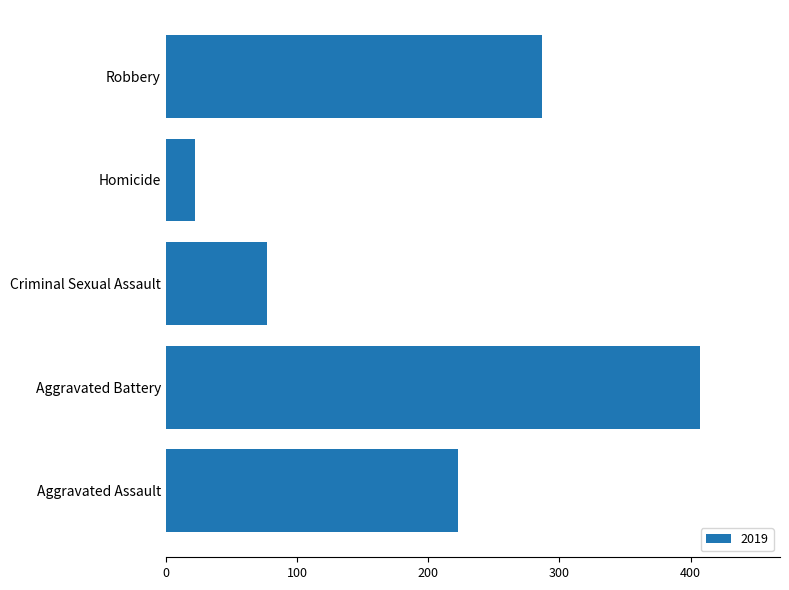

What is the difference between the values at Homicide and Aggravated Assault?

201